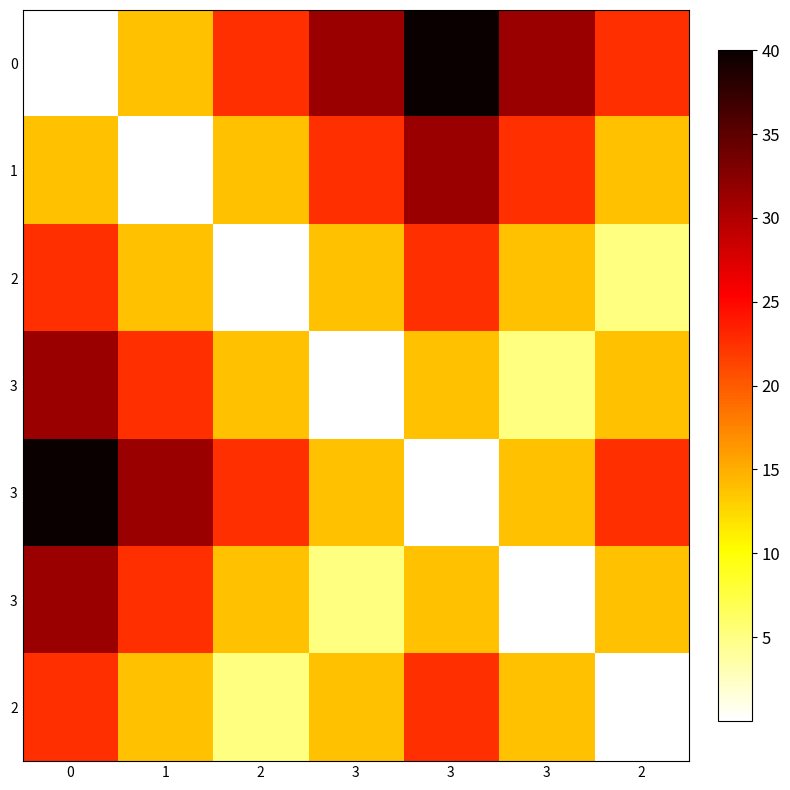

How many distinct data groups are displayed?

7